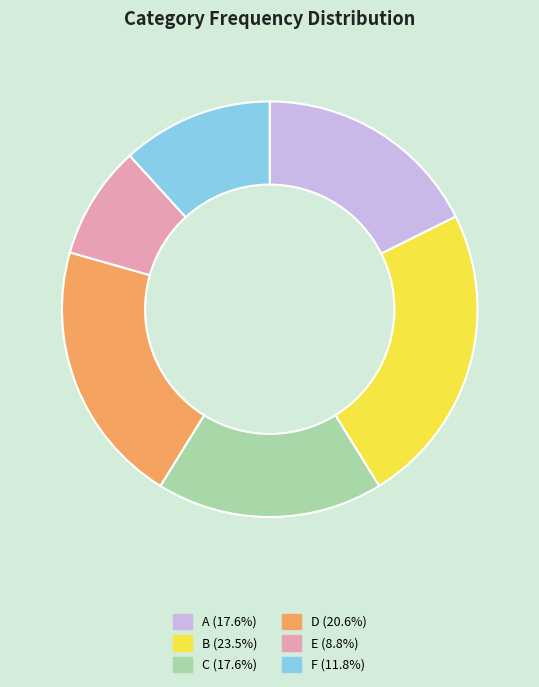

Is there any slice that represents more than half of the pie?

No